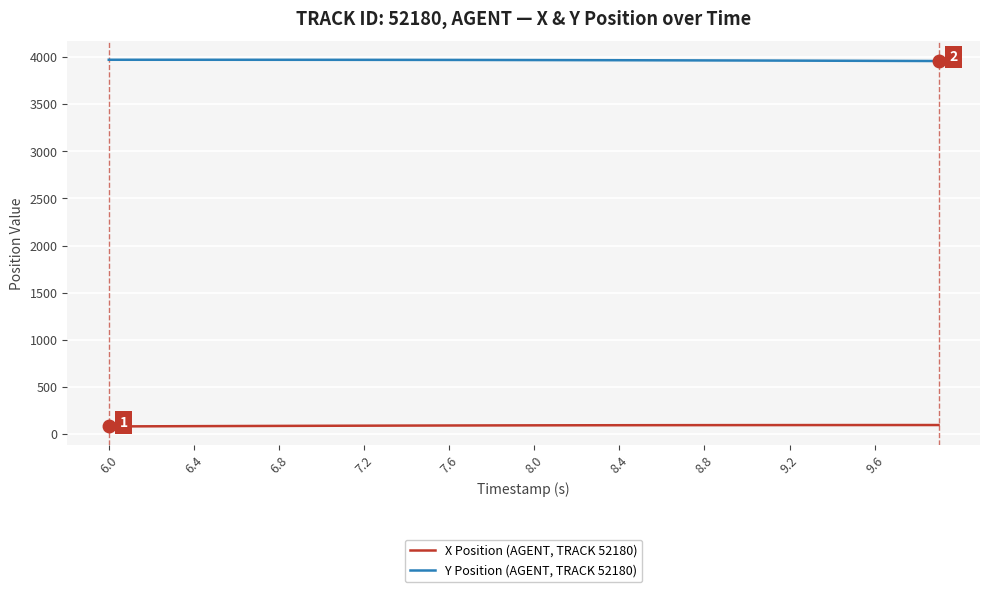

List the series in order of their peak value, highest first.

Y Position (AGENT, TRACK 52180), X Position (AGENT, TRACK 52180)